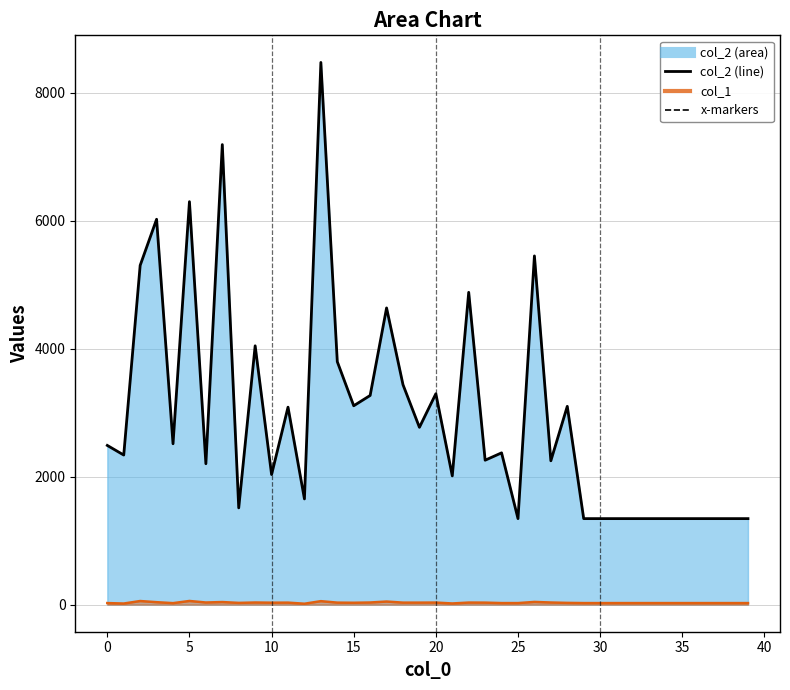

Reading left to right, what are all the values shown in this chart?

col_2: 2488	2338	5302	6023	2514	6298	2202	7190	1512	4045	2033	3086	1652	8474	3797	3108	3269	4637	3437	2771	3296	2012	4881	2257	2372	1344	5450	2248	3099	1344	1344	1344	1344	1344	1344	1344	1344	1344	1344	1344
col_1: 24	17	56	38	23	57	33	40	27	33	30	31	14	54	31	29	33	48	31	31	32	18	32	31	24	24	42	33	27	24	24	24	24	24	24	24	24	24	24	24